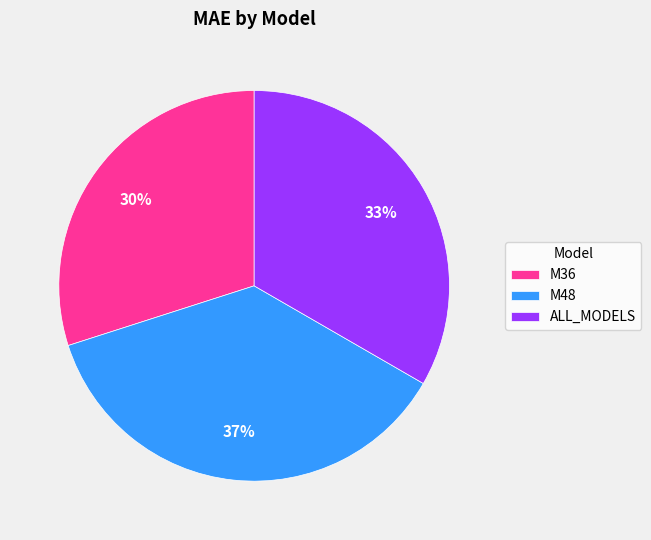

Count the number of slices in the pie.

3